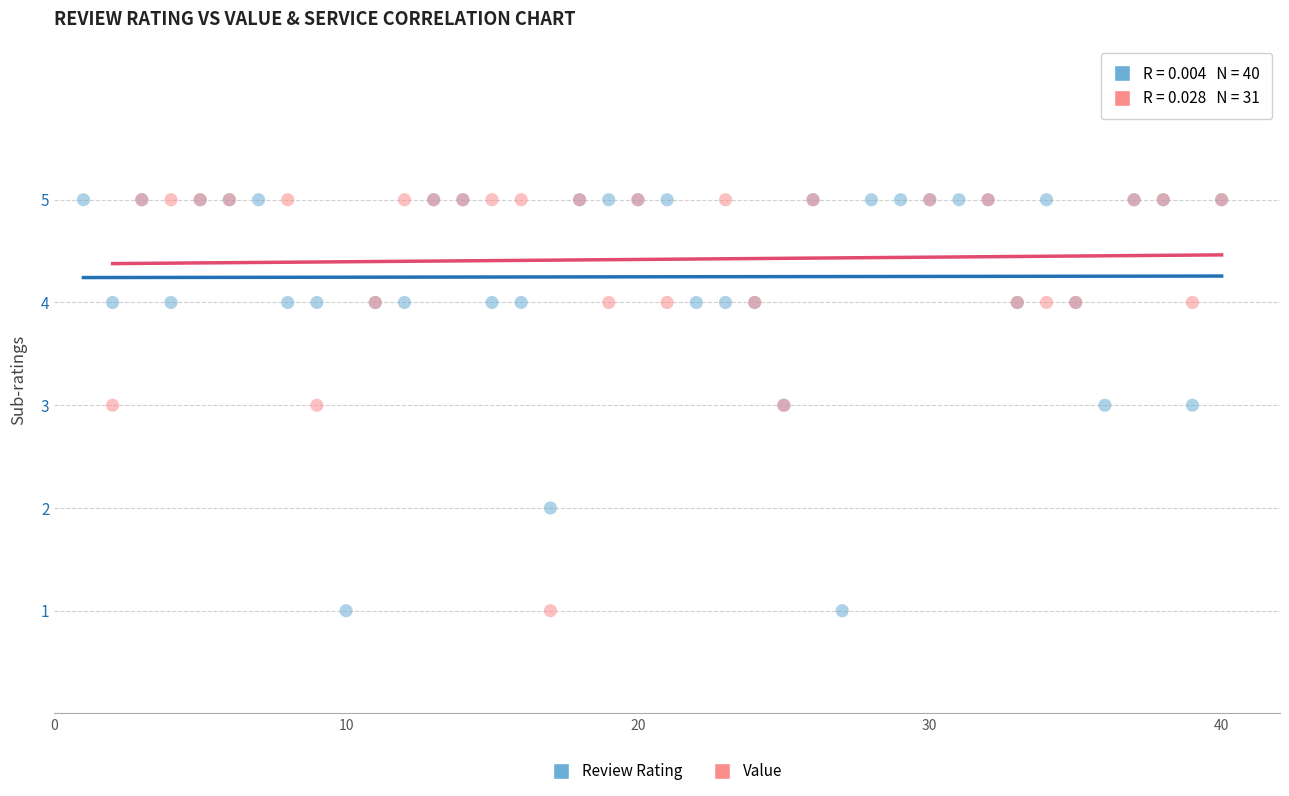

What are all the series names shown in the legend?

Review Rating, Value